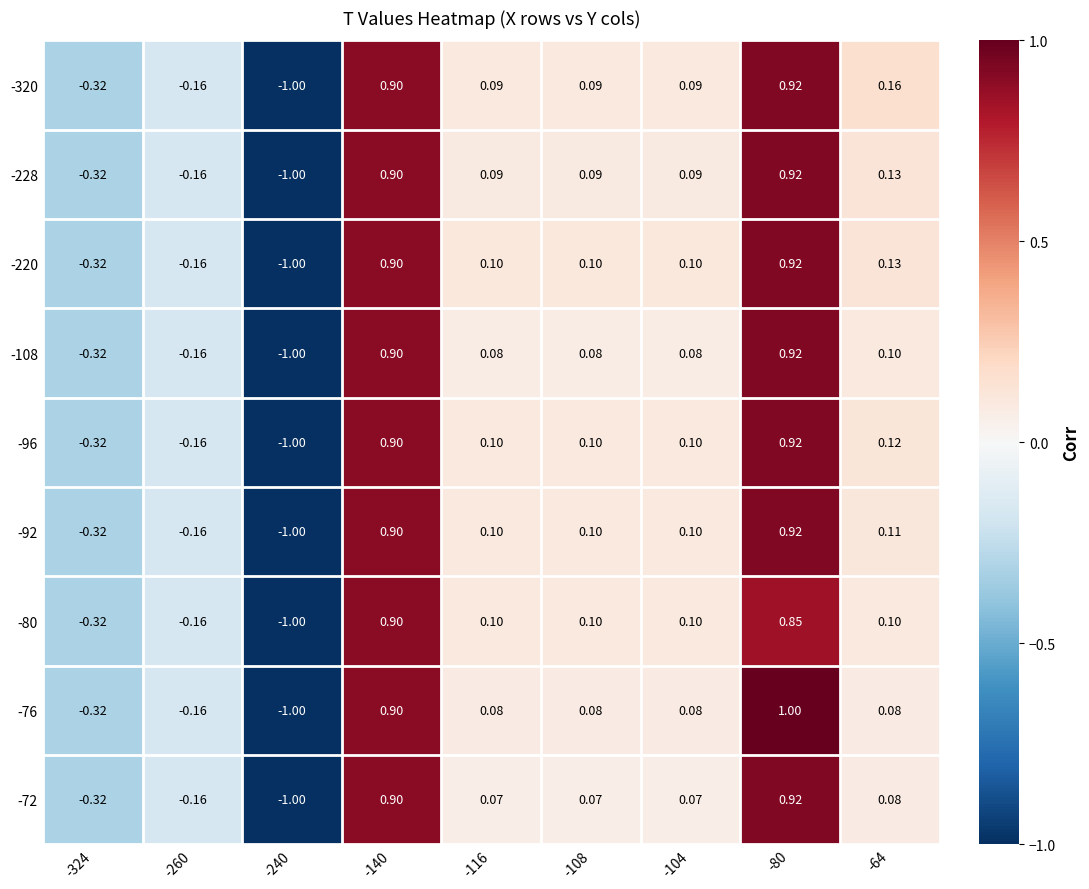

Is the value of -76 at -116 greater than the value of -92 at -64?

No